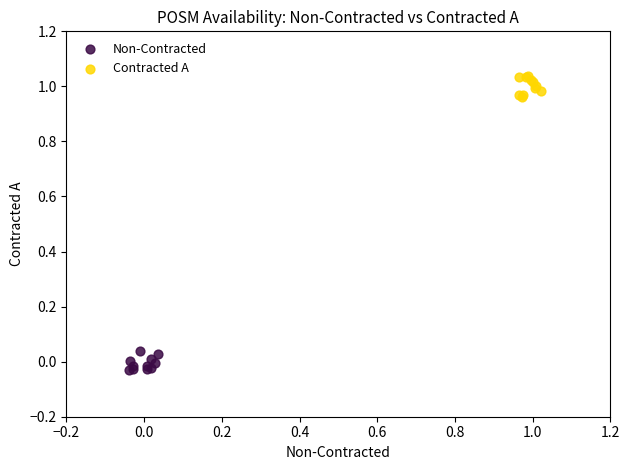

Which series has the widest spread of Y values?

Contracted A